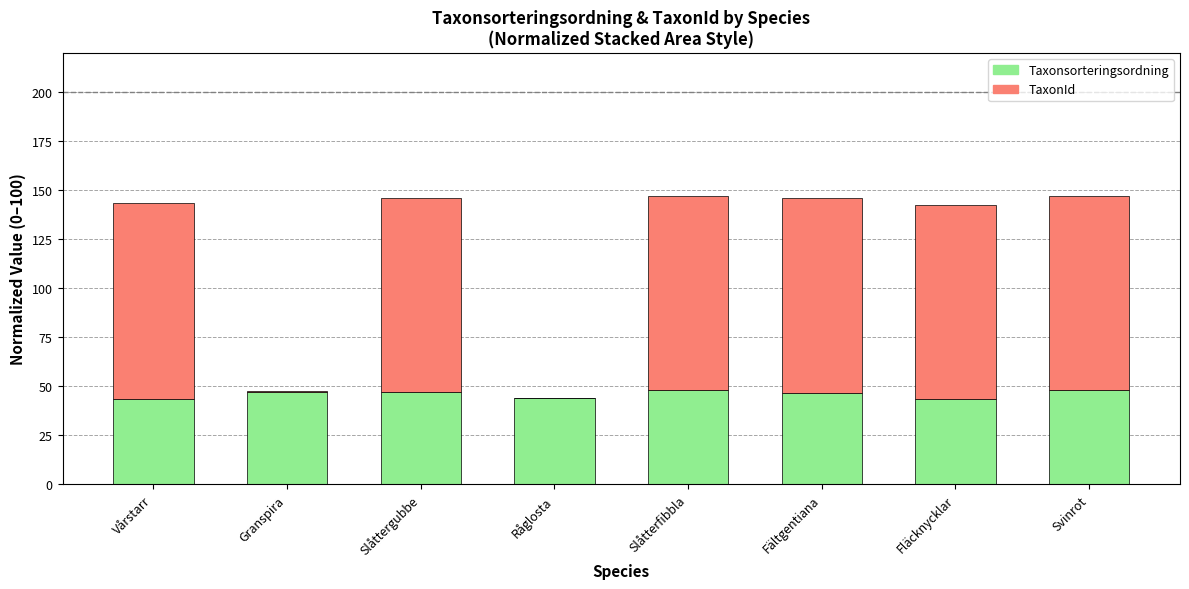

The Taxonsorteringsordning series shows 43.9 at Råglosta. True or false?

True